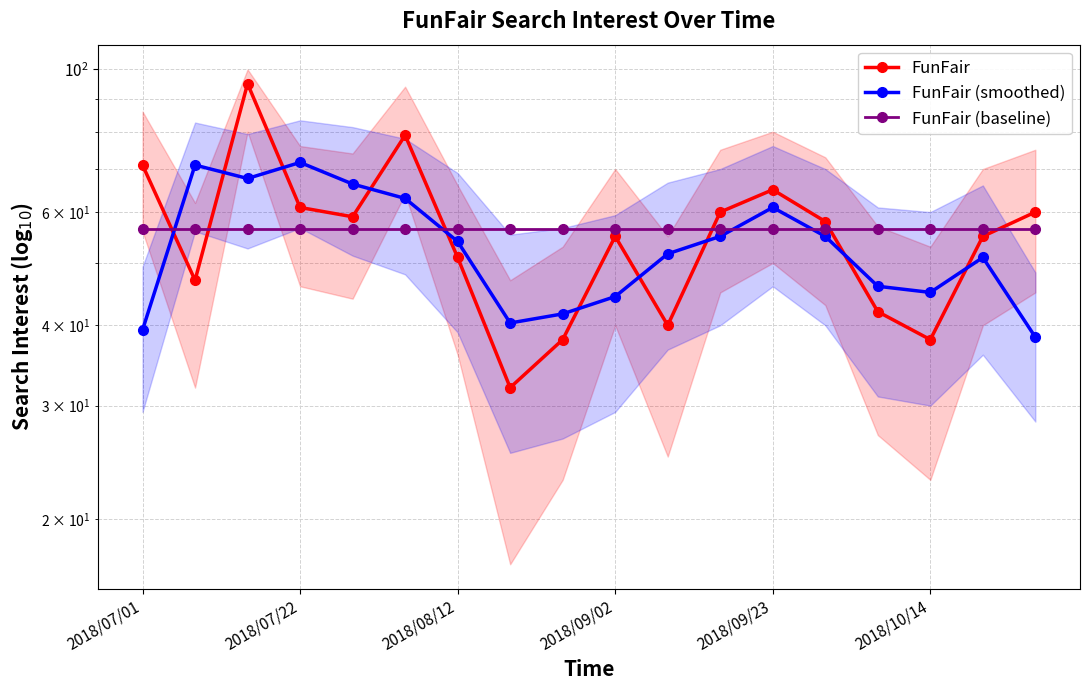

In FunFair (smoothed), how many points are lower than both neighbors (excluding endpoints)?

3